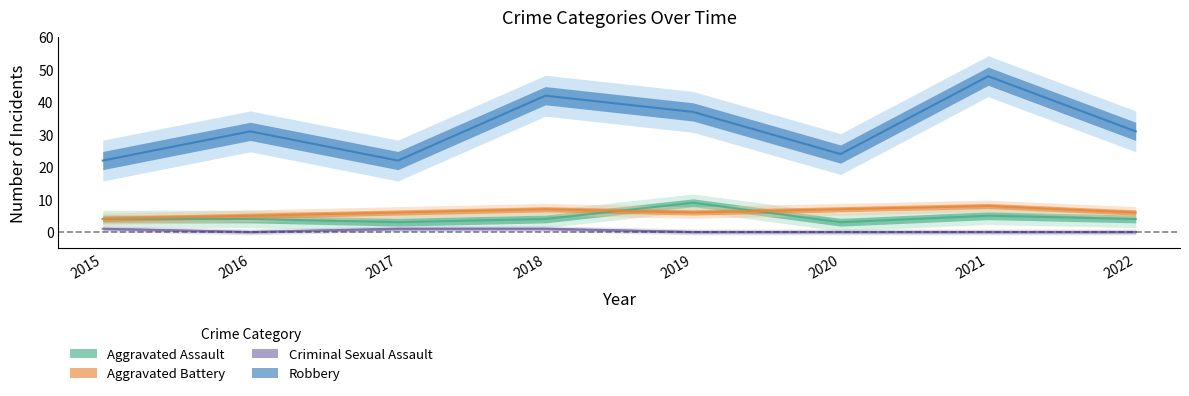

True or false: Criminal Sexual Assault and Robbery cross at least once.

False